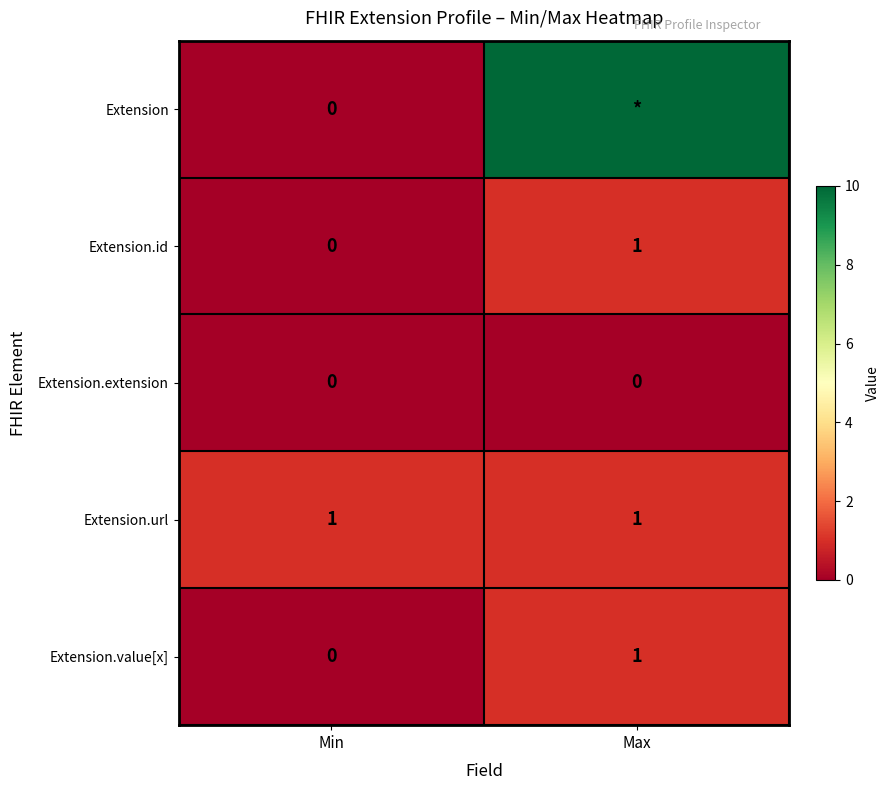

At which category does the chart reach its peak across all series?

Max